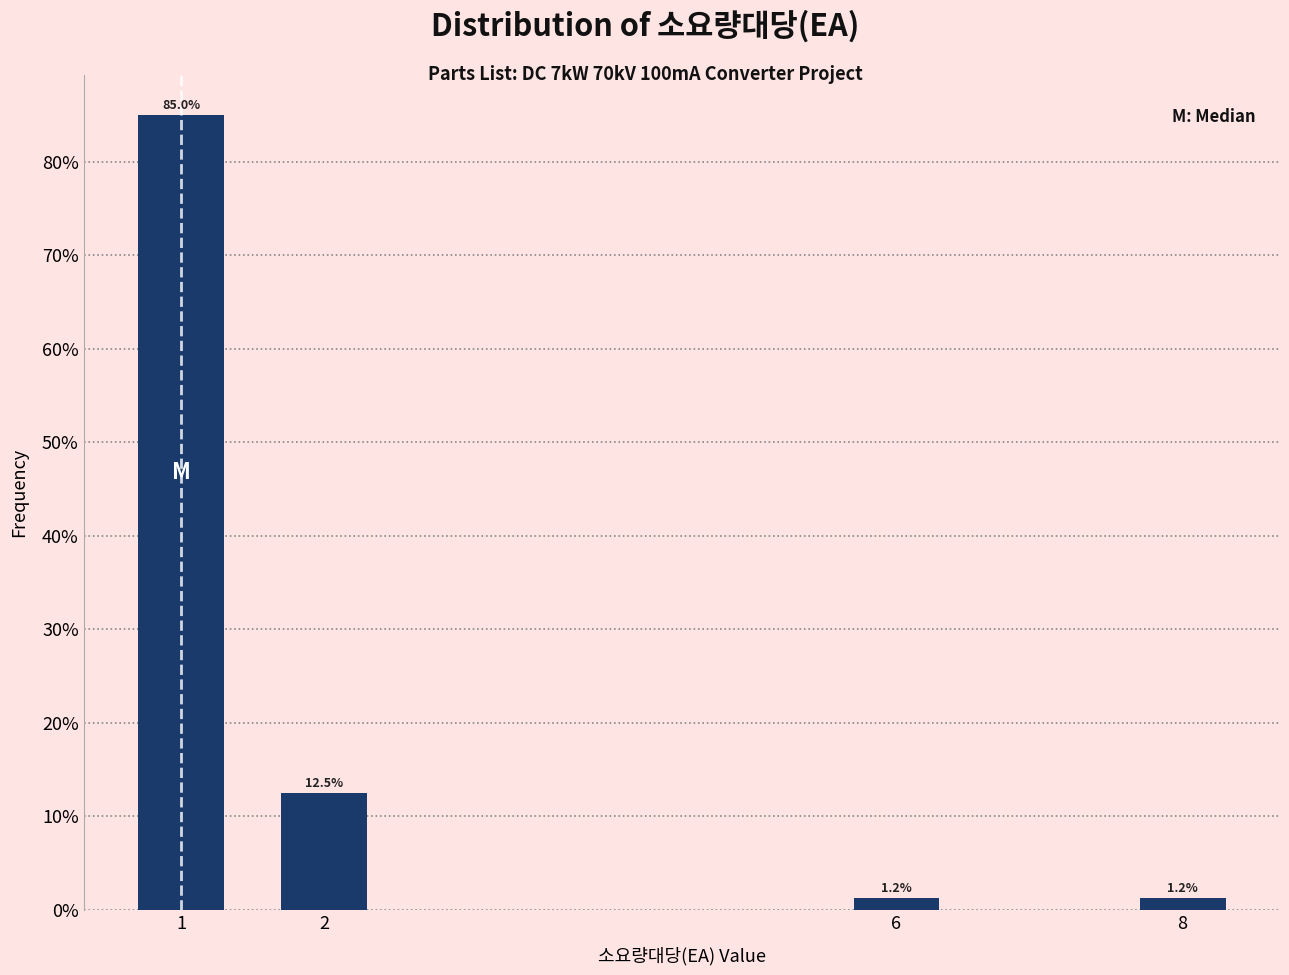

True or false: the data shows 12.5 at 2.

True